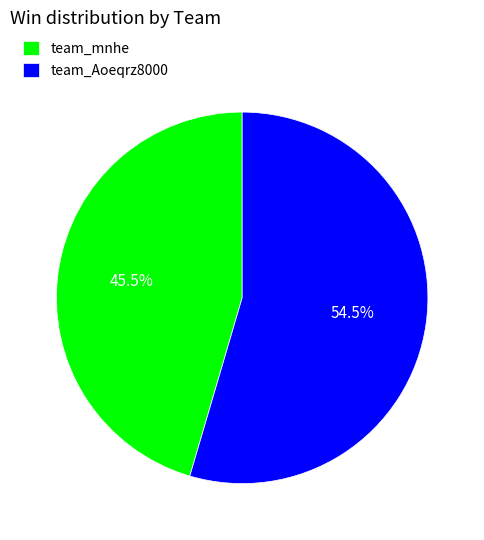

Which category accounts for the majority?

team_Aoeqrz8000